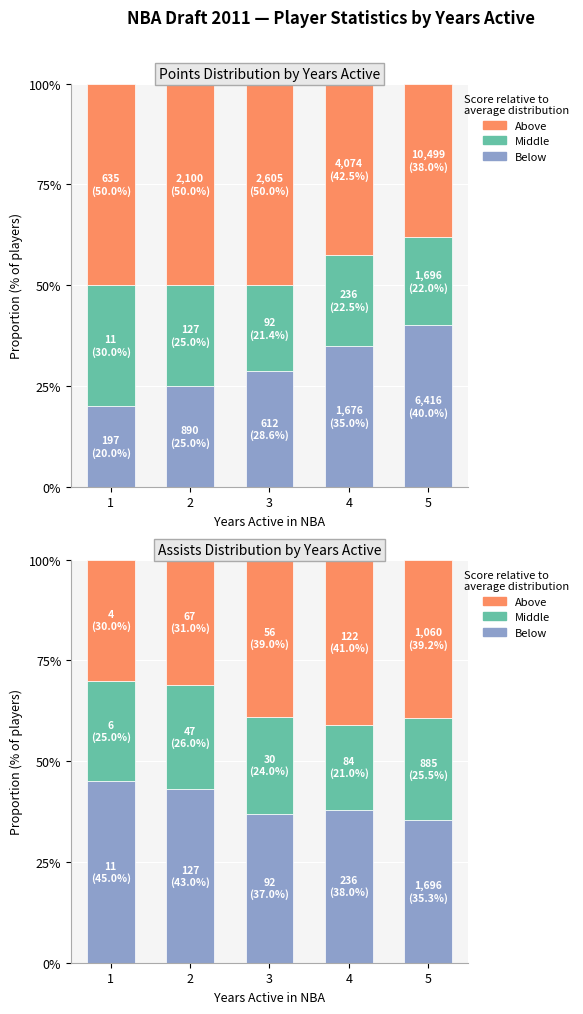

List the series in order of their peak value, lowest first.

Middle, Above, Below